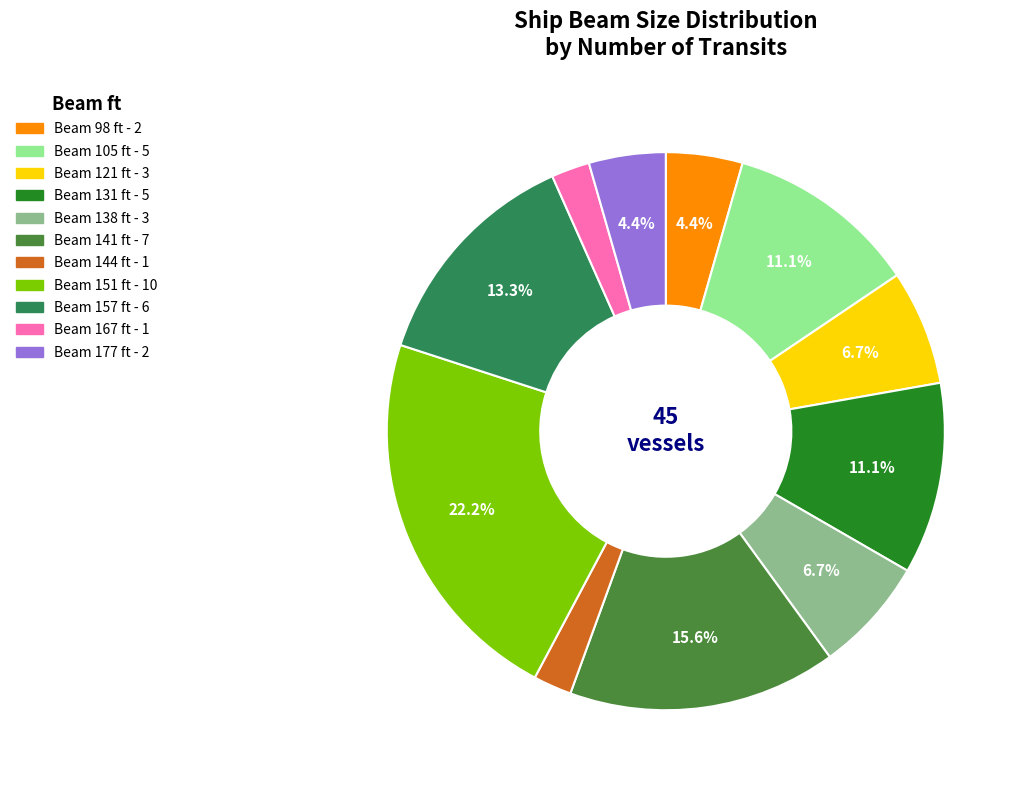

Is there a majority slice in this chart?

No